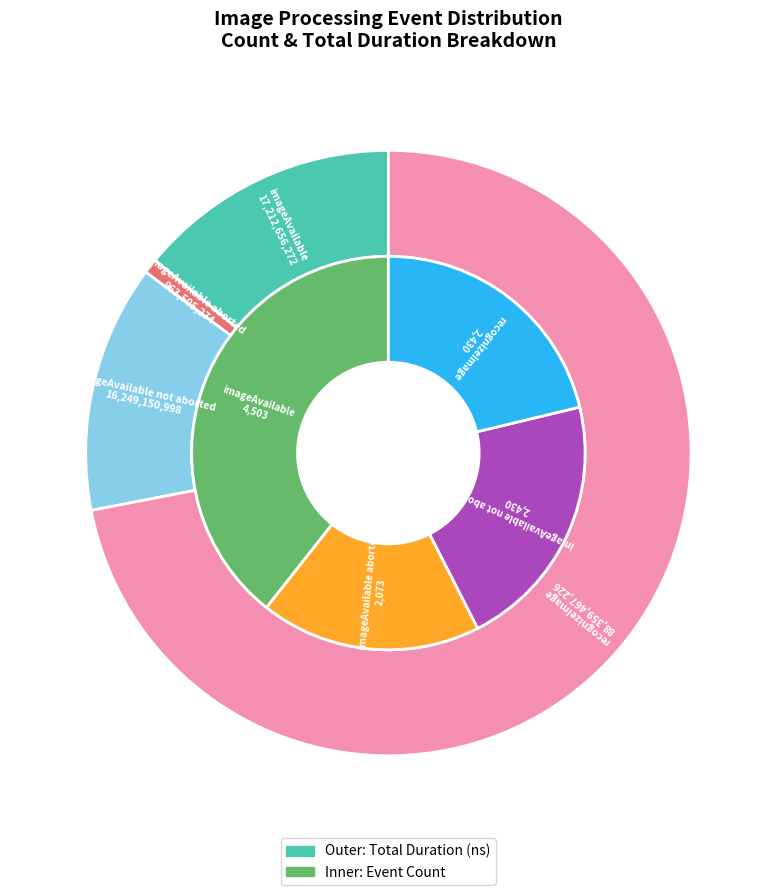

What percentage is NOT represented by imageAvailable not aborted?

78.8%